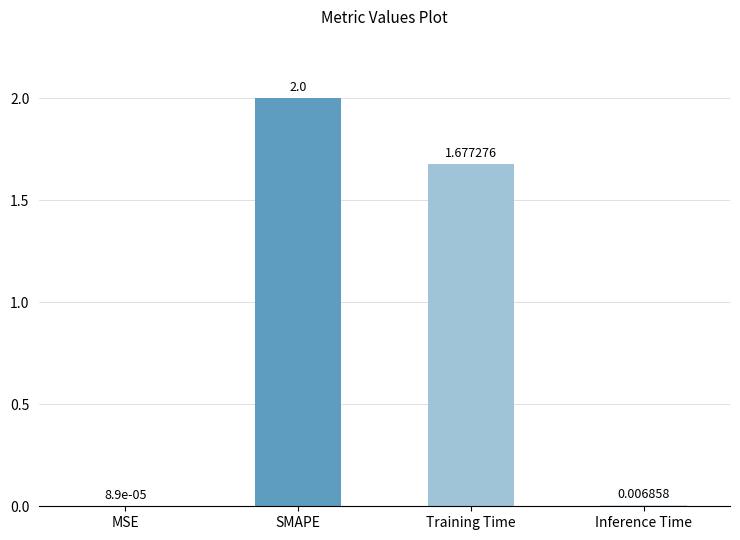

What is the maximum value shown in the chart?

2.0